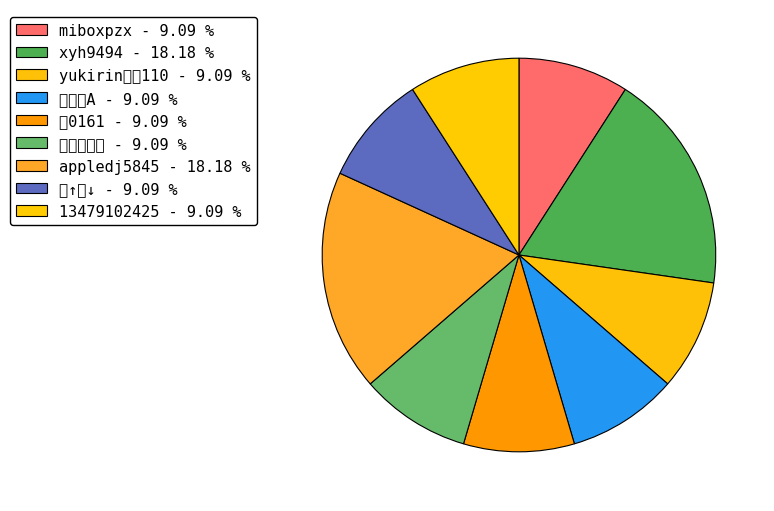

How many segments does this pie chart have?

9